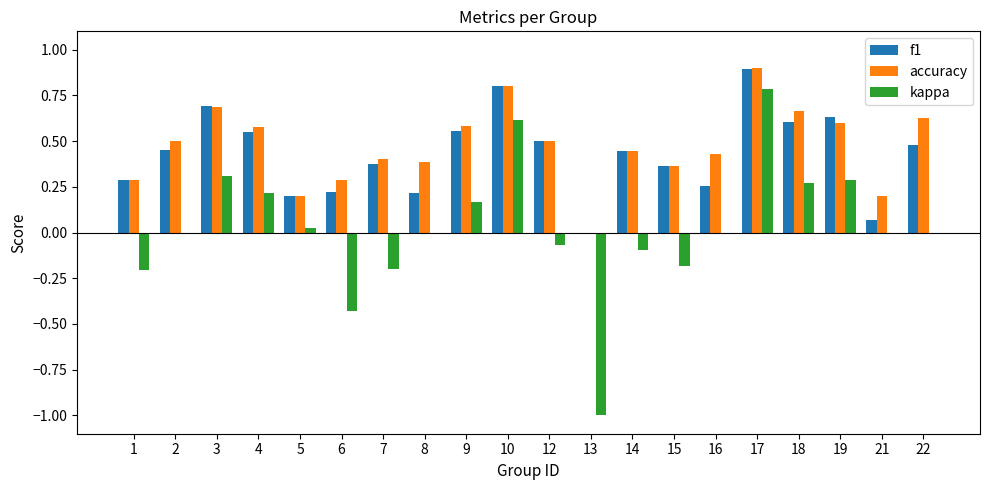

Which label corresponds to the largest value in the chart?

17